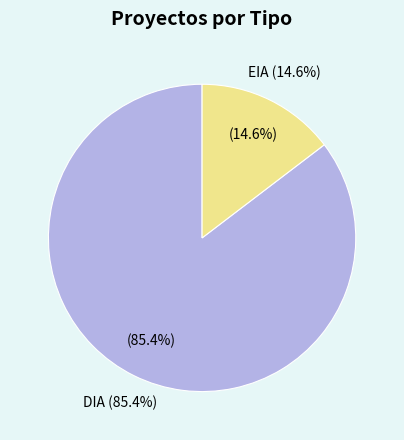

The DIA slice represents 95% of the pie. True or false?

False